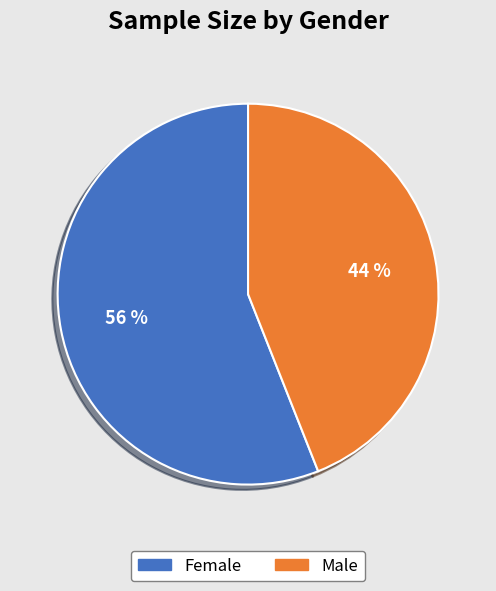

Is there a majority slice in this chart?

Yes